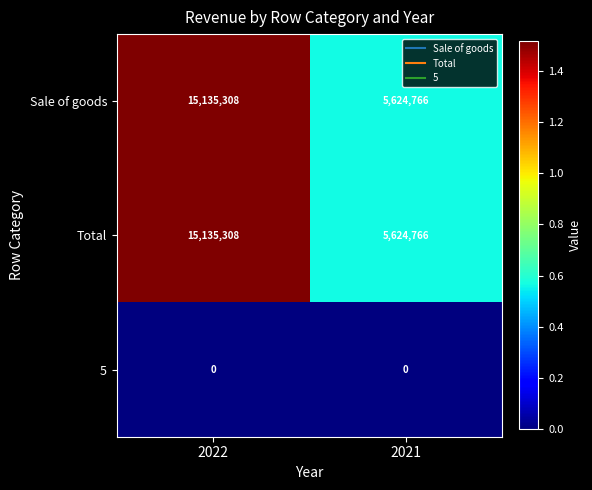

What is the minimum value for Sale of goods?

5624766